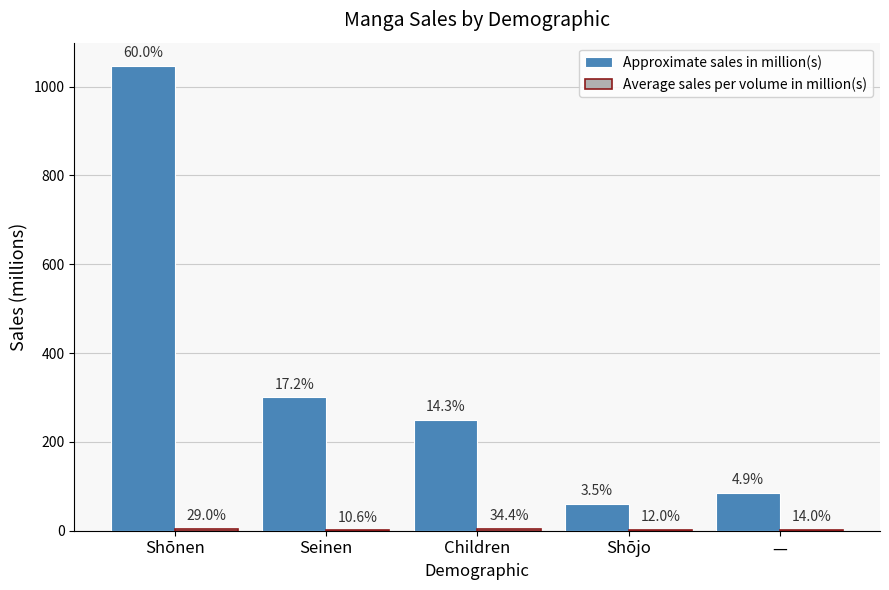

What is the label of the 3rd bar from the left?

Children